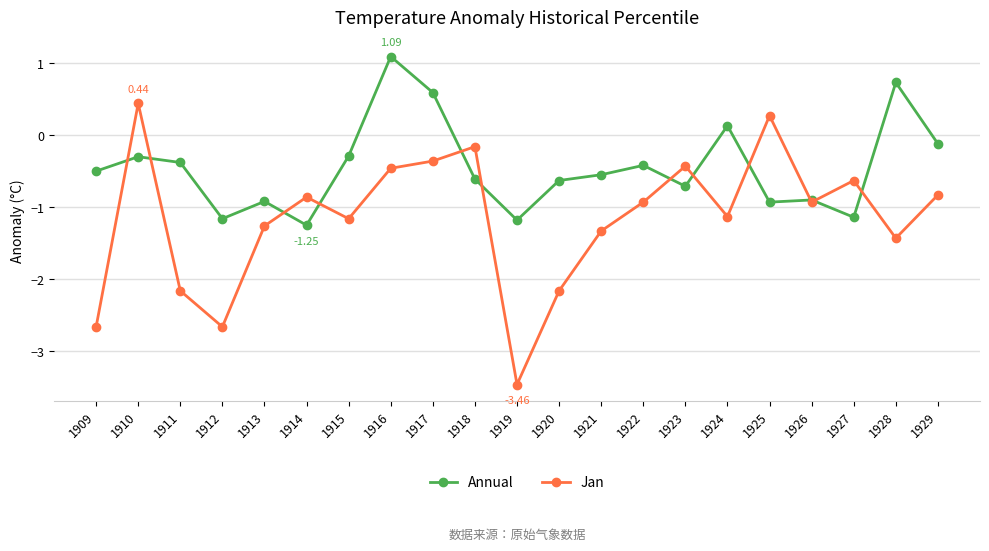

At 1914, list the series in order from largest to smallest.

Jan, Annual